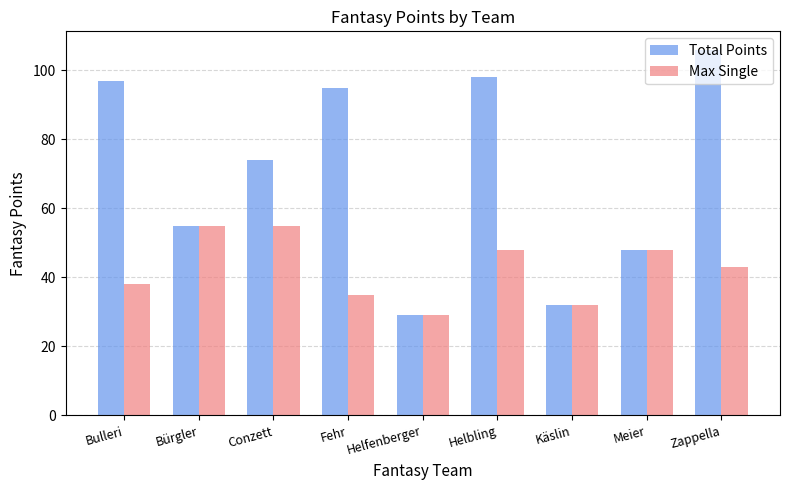

Reading left to right, transcribe all the data shown in this chart.

Total Points: 97	55	74	95	29	98	32	48	106
Max Single: 38	55	55	35	29	48	32	48	43